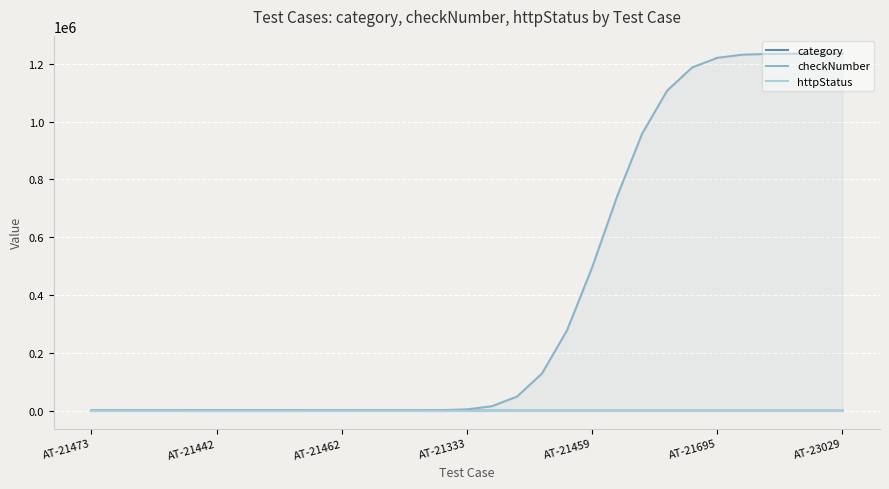

At 18, list the series in order from smallest to largest.

category, httpStatus, checkNumber